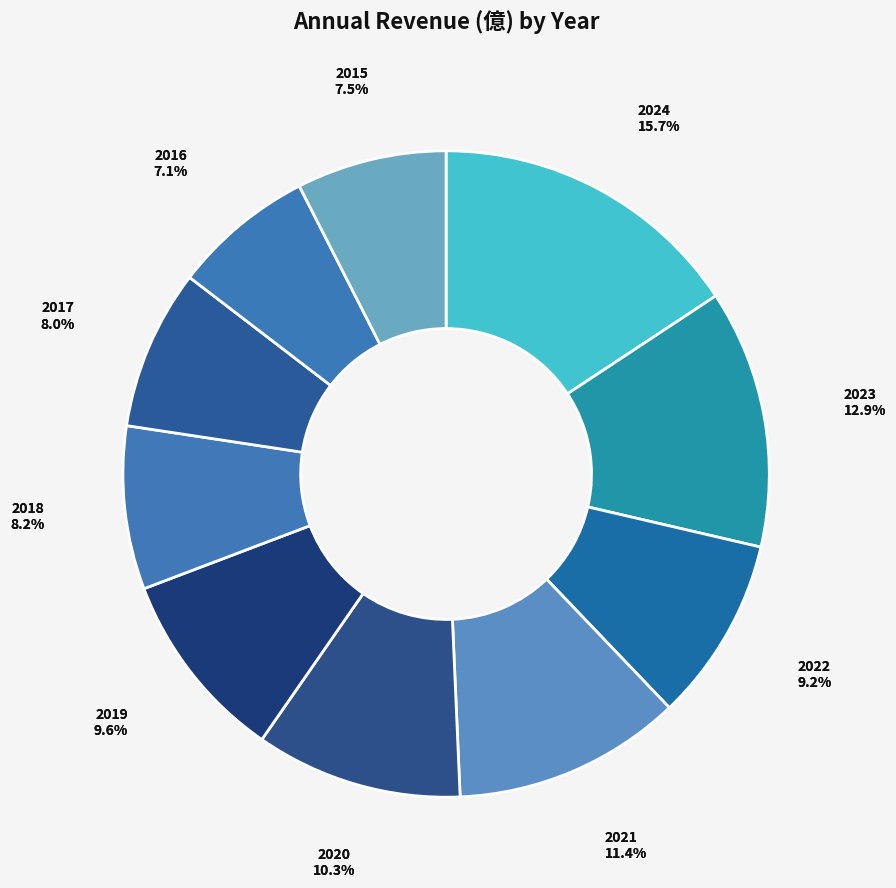

What is the largest slice in the pie chart?

2024